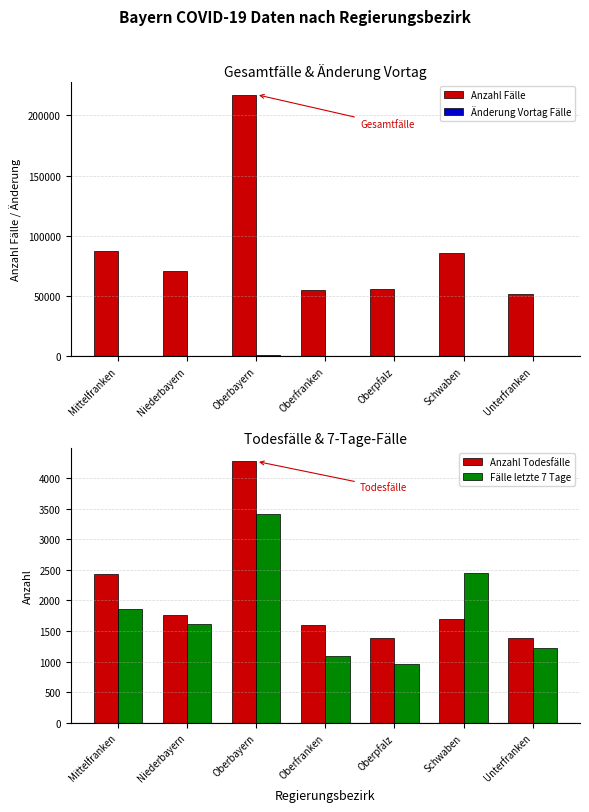

Does the chart contain any negative values?

No